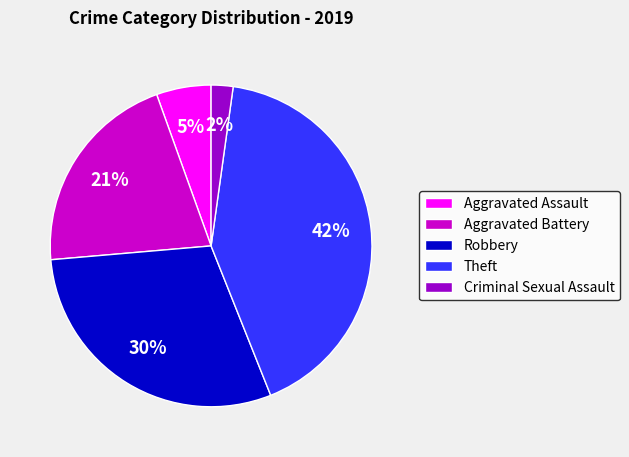

Is the sum of Aggravated Assault and Robbery greater than half?

No